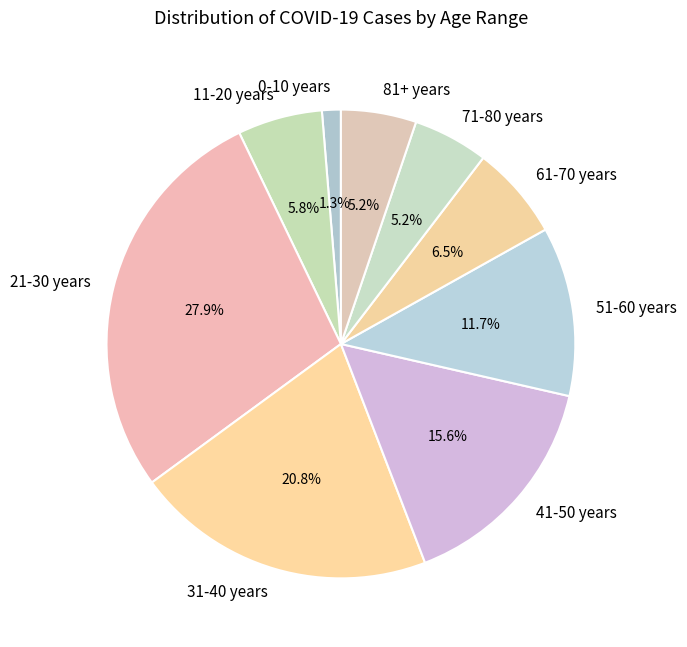

Is there a majority slice in this chart?

No